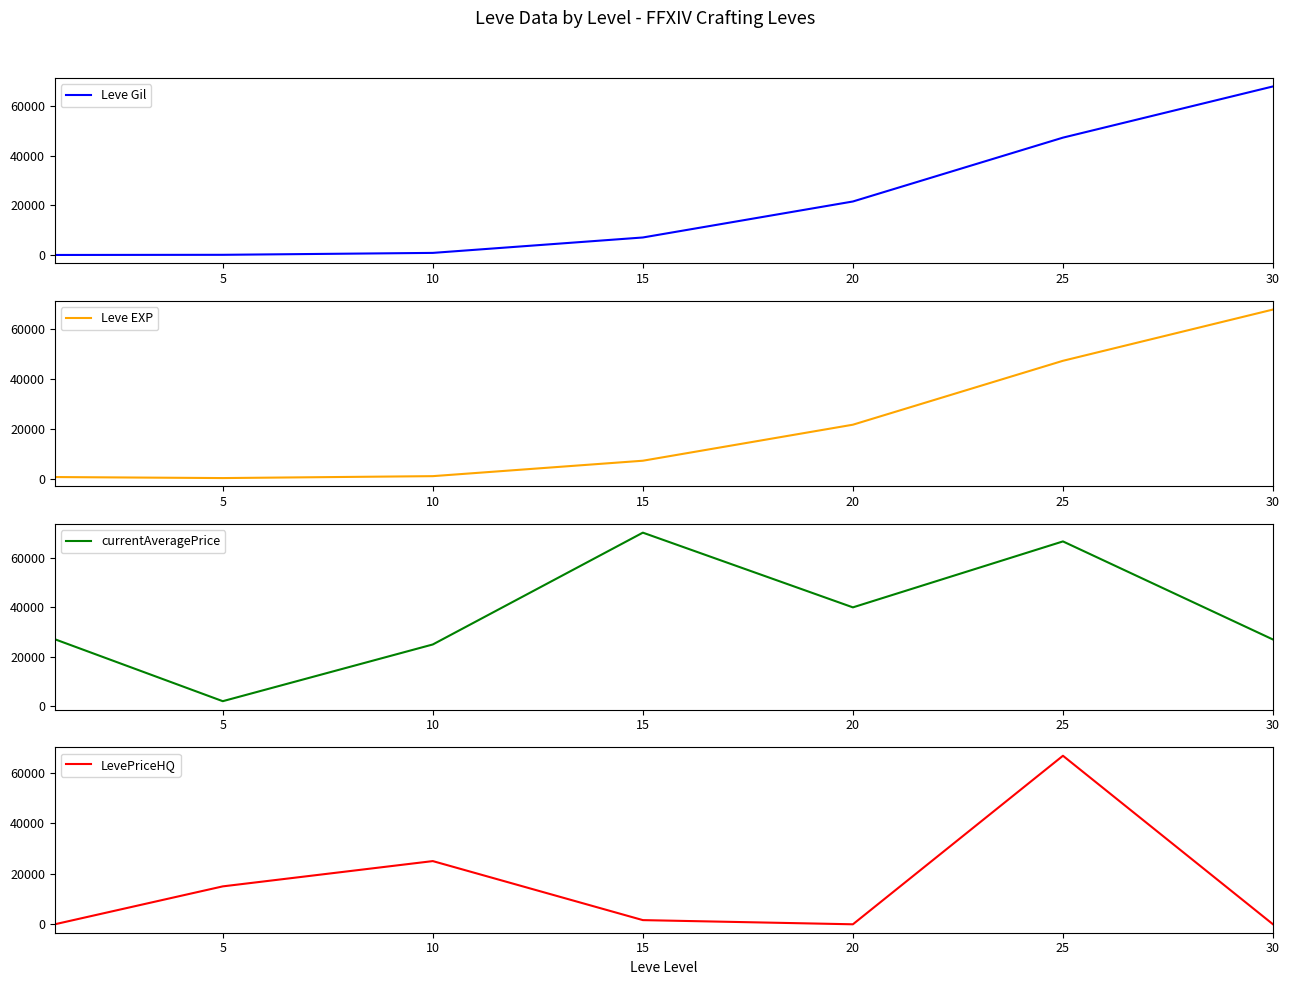

What is the difference between the maximum and minimum values in the currentAveragePrice series?

68143.6